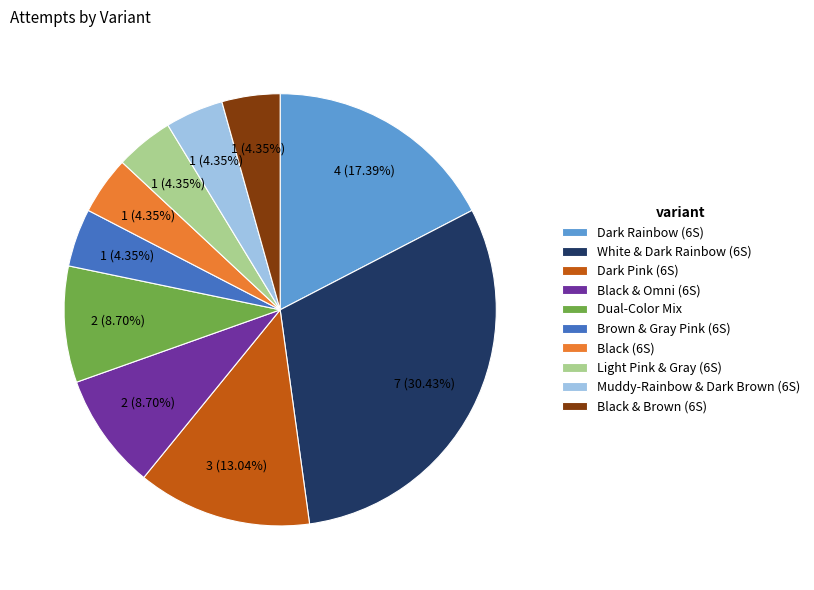

Approximately how many times larger is the value at Dual-Color Mix compared to Dark Pink (6S)?

0.7